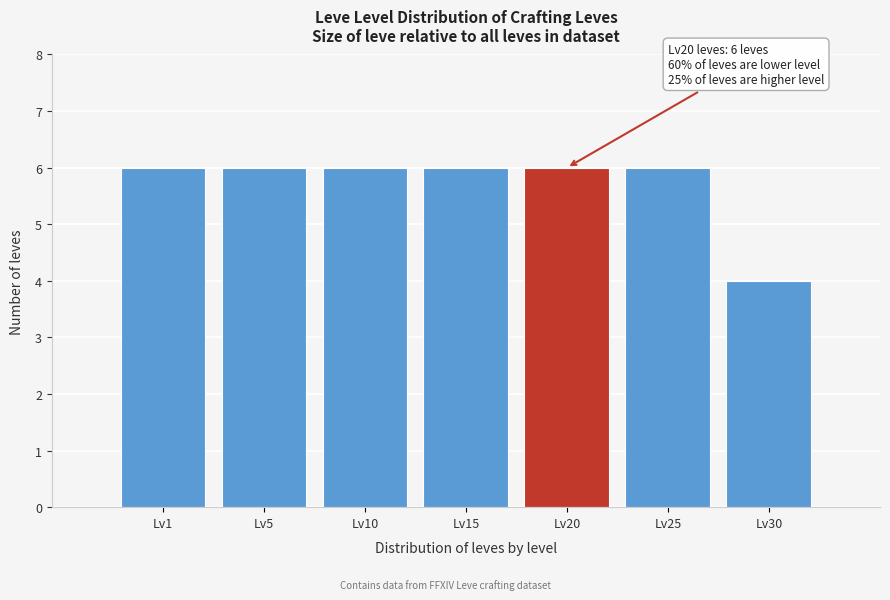

Reading left to right, extract all data points from this chart.

Lv1=6	Lv5=6	Lv10=6	Lv15=6	Lv20=6	Lv25=6	Lv30=4